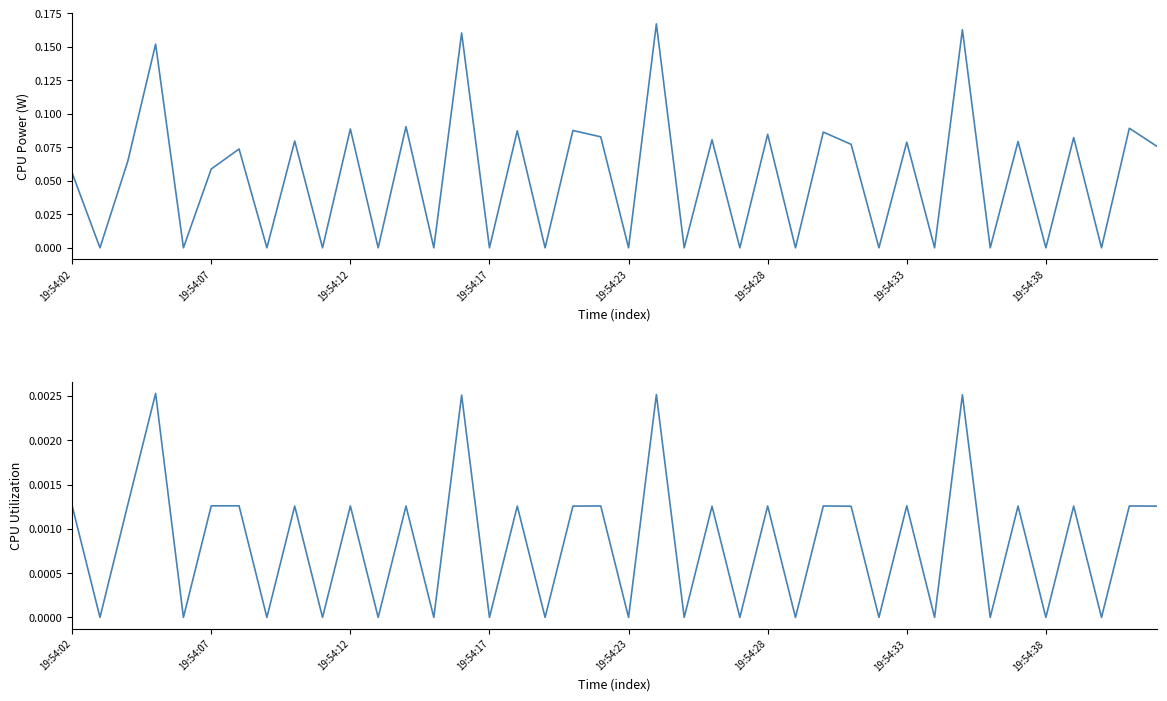

True or false: CPU Power and CPU Utilization cross at least once.

False